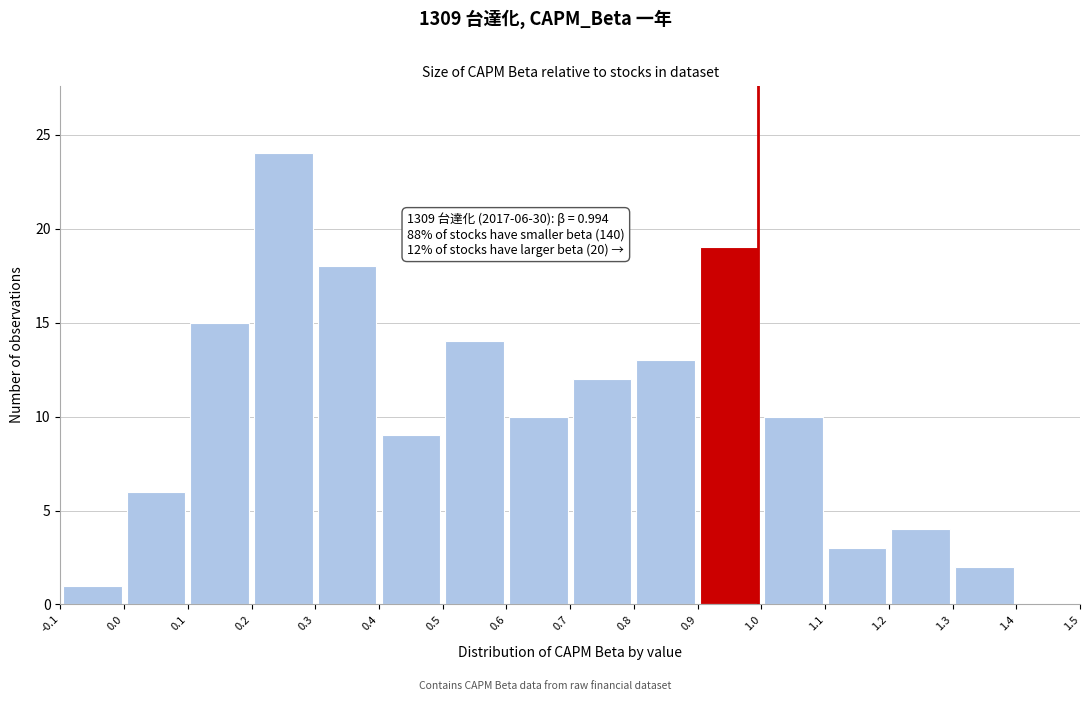

Which range on the x-axis has the tallest bar?

0.2 to 0.3